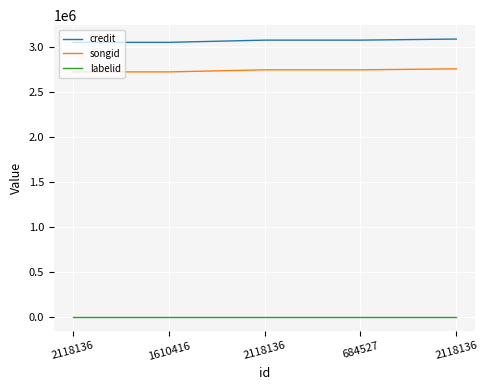

How many lines are shown in the chart?

3